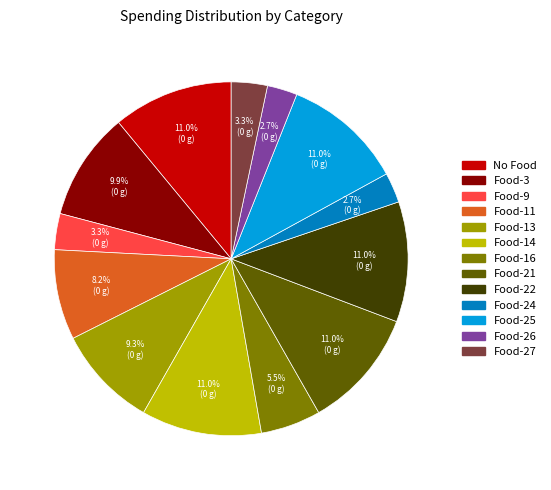

Which has a higher value, Food-3 or Food-26?

Food-3